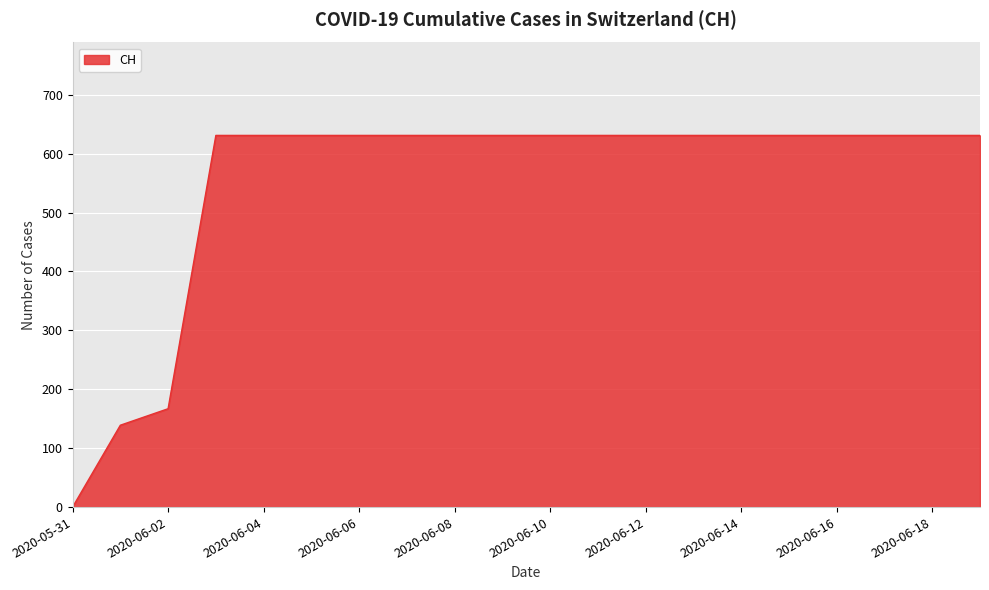

What is the greatest value displayed?

631